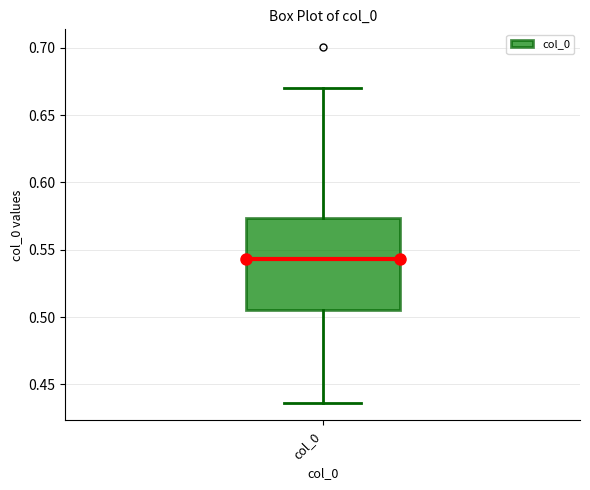

Transcribe this box plot: give where the median line is, the range the box spans, and where the two whiskers end, as read against the y-axis. The values are not printed on the chart, so give them approximately, as read against the axis.

median 0.545, box 0.505 to 0.575, whiskers 0.435 to 0.670